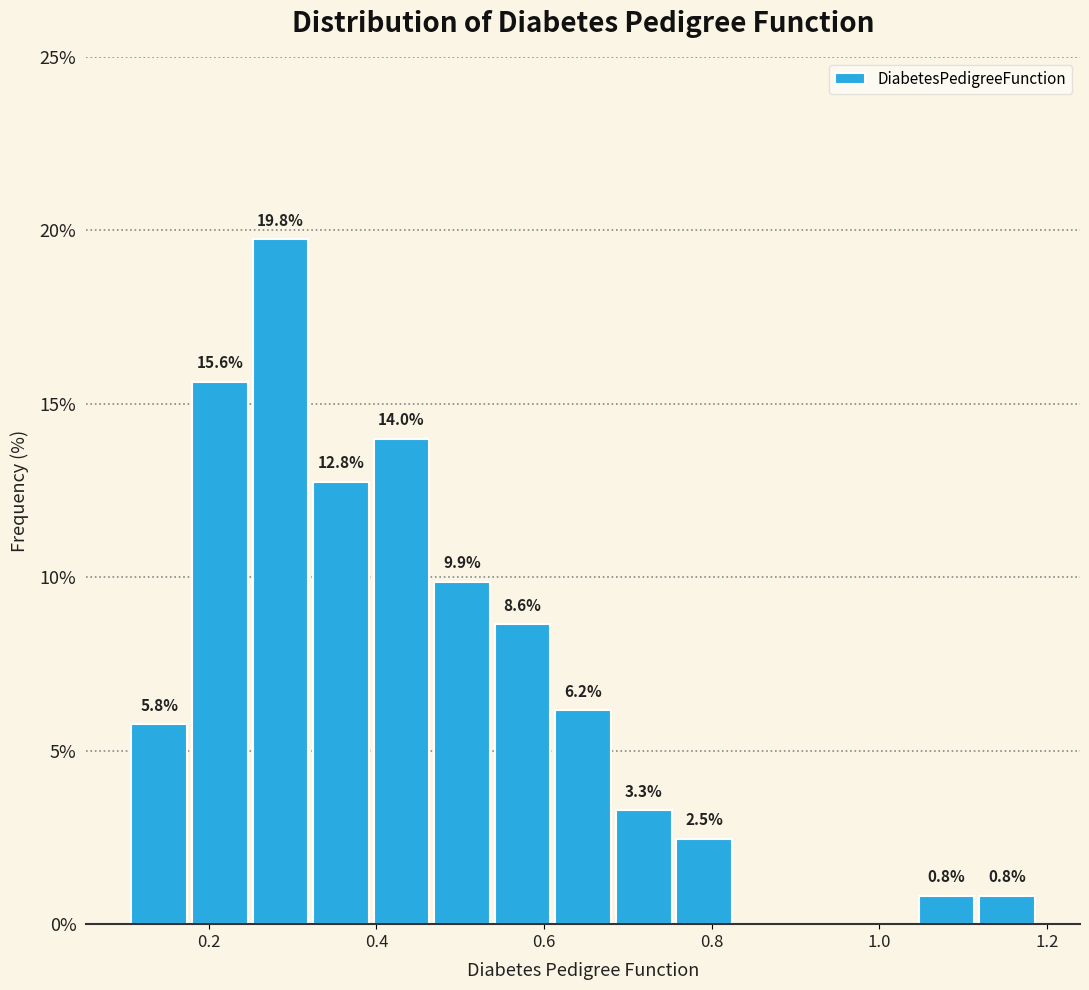

Read against the x-axis, roughly where is the centre of the tallest bar?

0.28